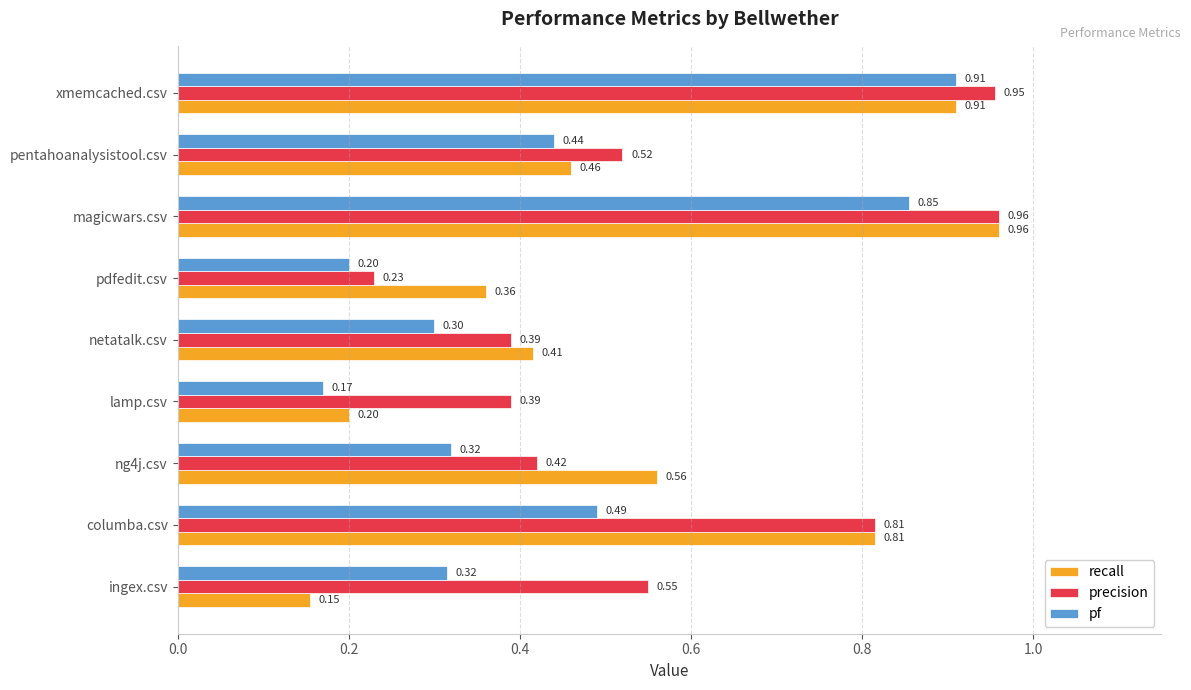

How many pf values are between 0 and 1?

9